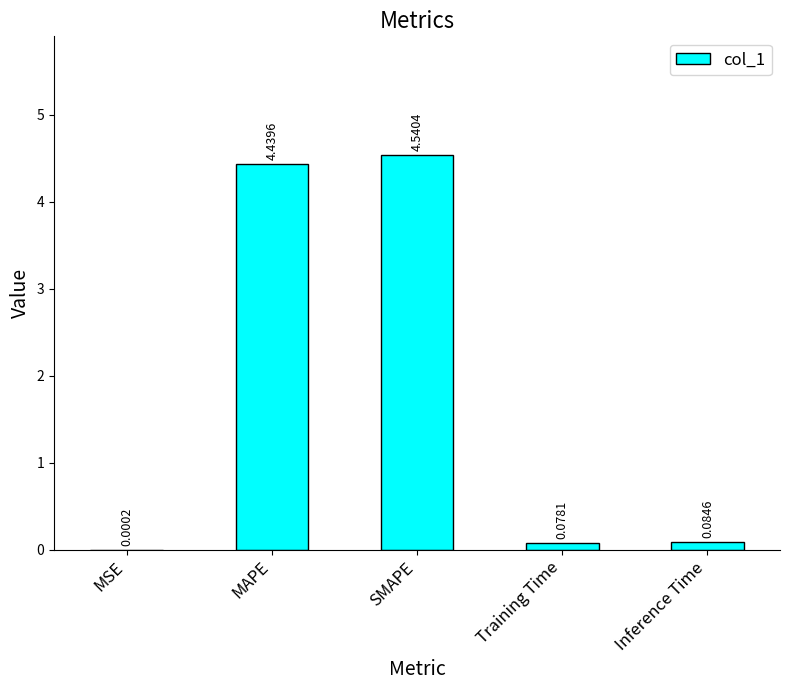

Which has a higher value, SMAPE or Inference Time?

SMAPE